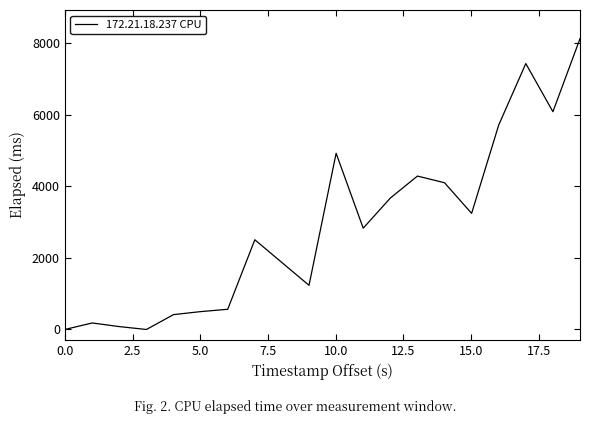

What is the maximum value shown in the chart?

8117